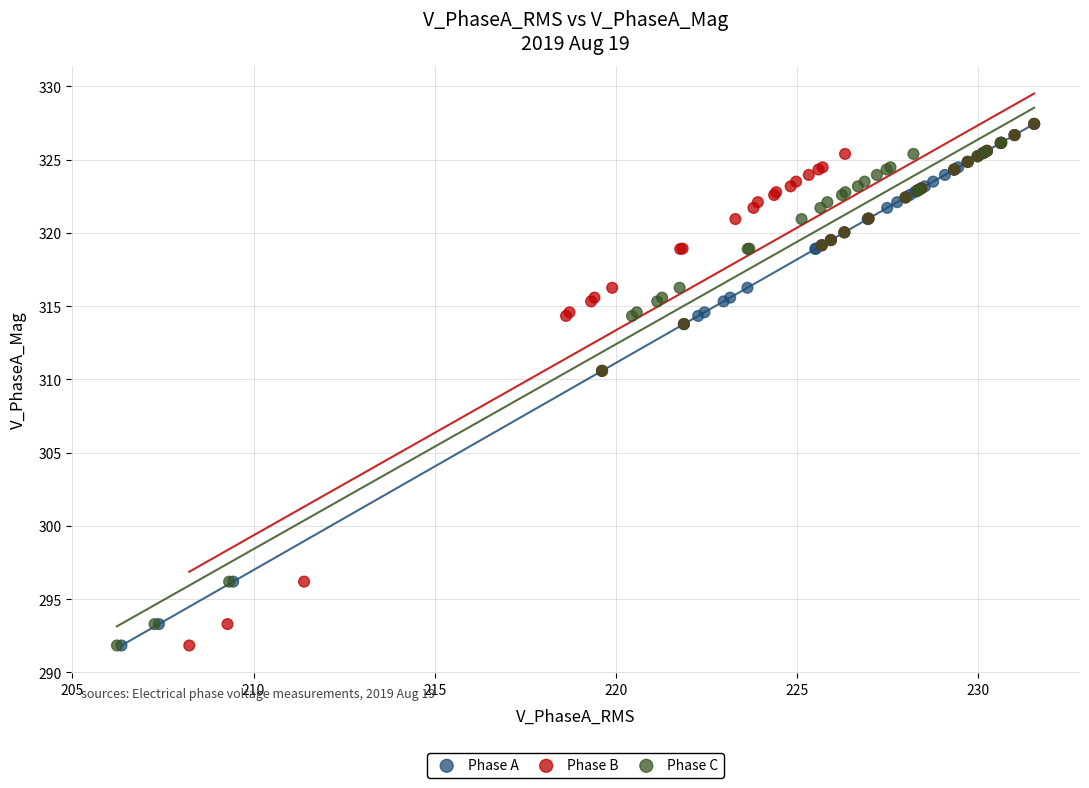

What are all the series names shown in the legend?

Phase A, Phase B, Phase C